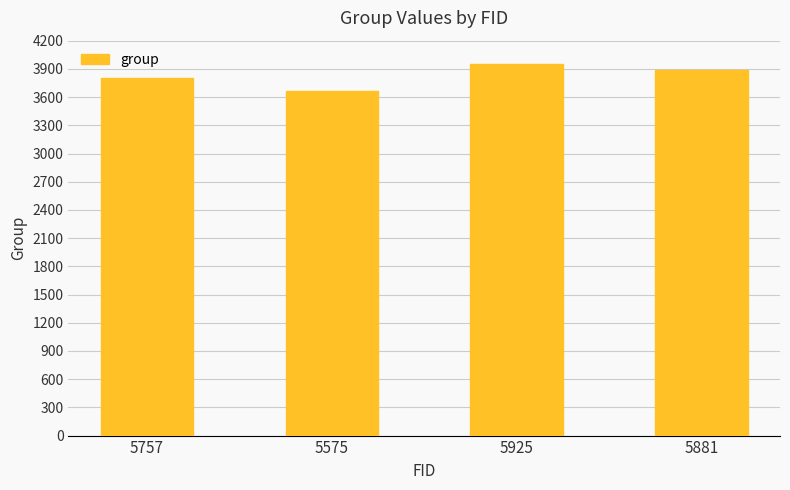

What position from the left is 5925?

3